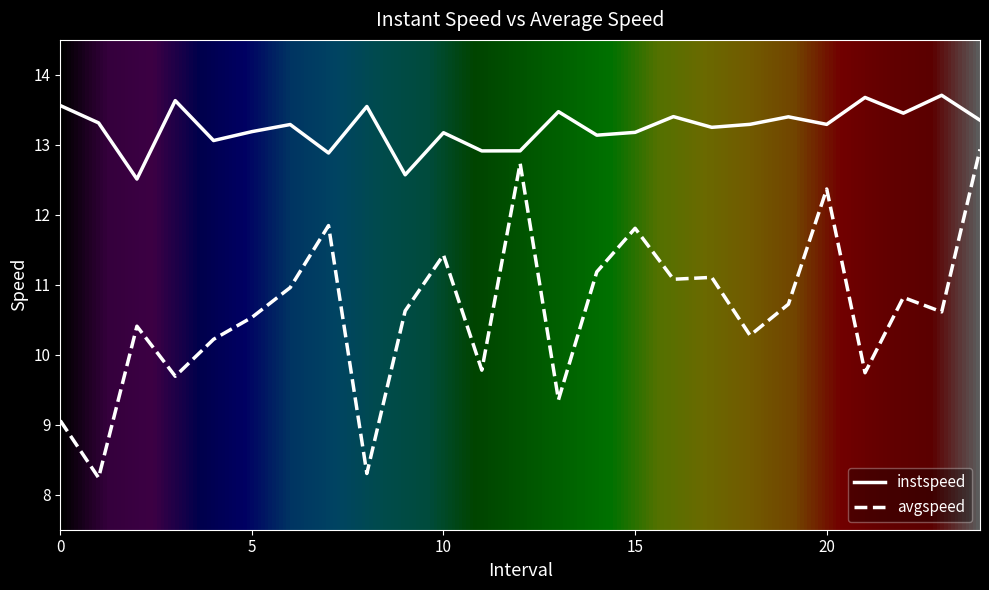

Which series has the largest total across all categories?

instspeed